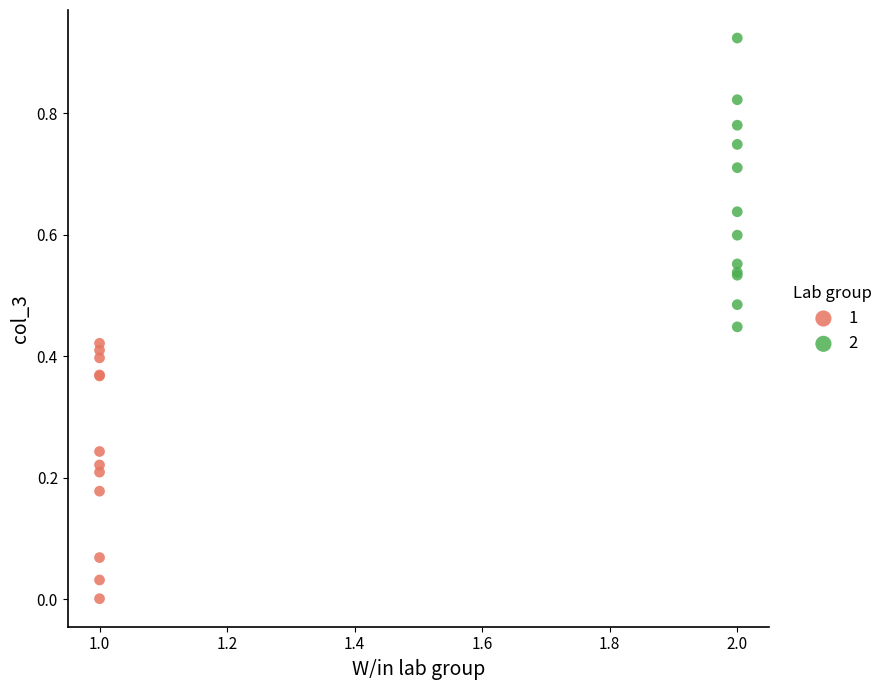

Which series reaches the minimum Y coordinate?

1